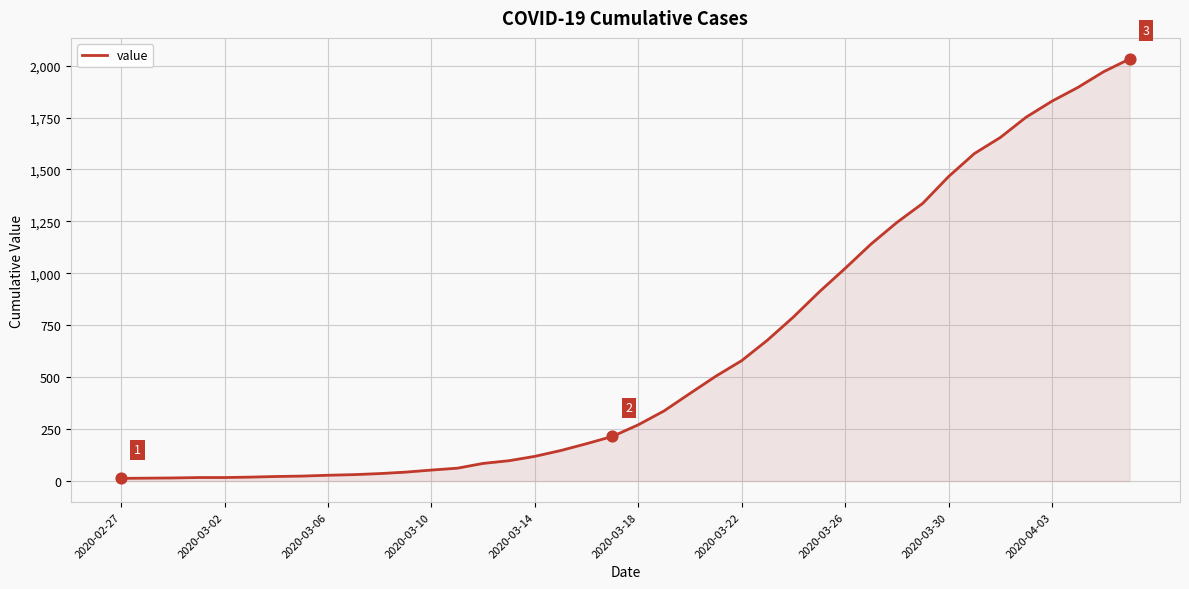

What is the maximum value shown in the chart?

2032